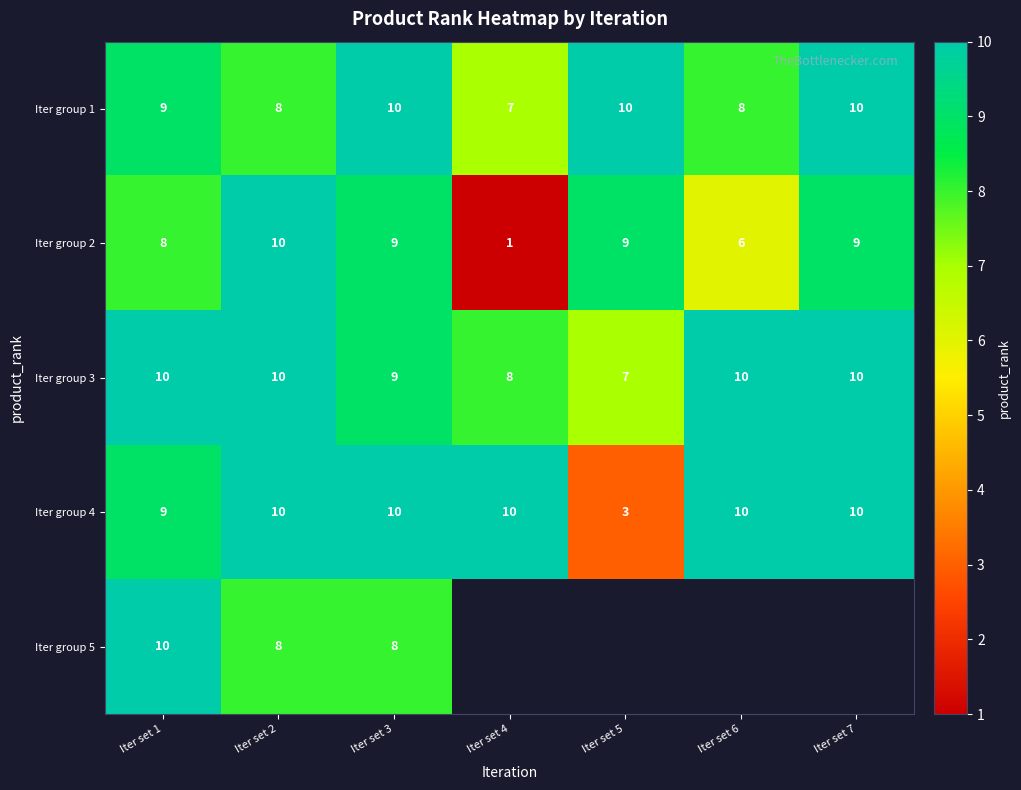

How many data points in Iter group 4 are less than 10?

2